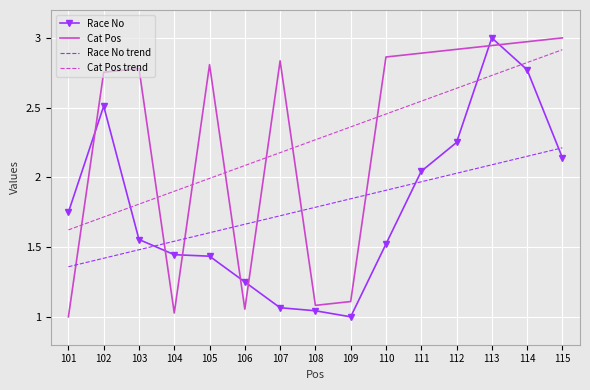

Is the value of Race No trend at 115 greater than the value of Cat Pos at 103?

No